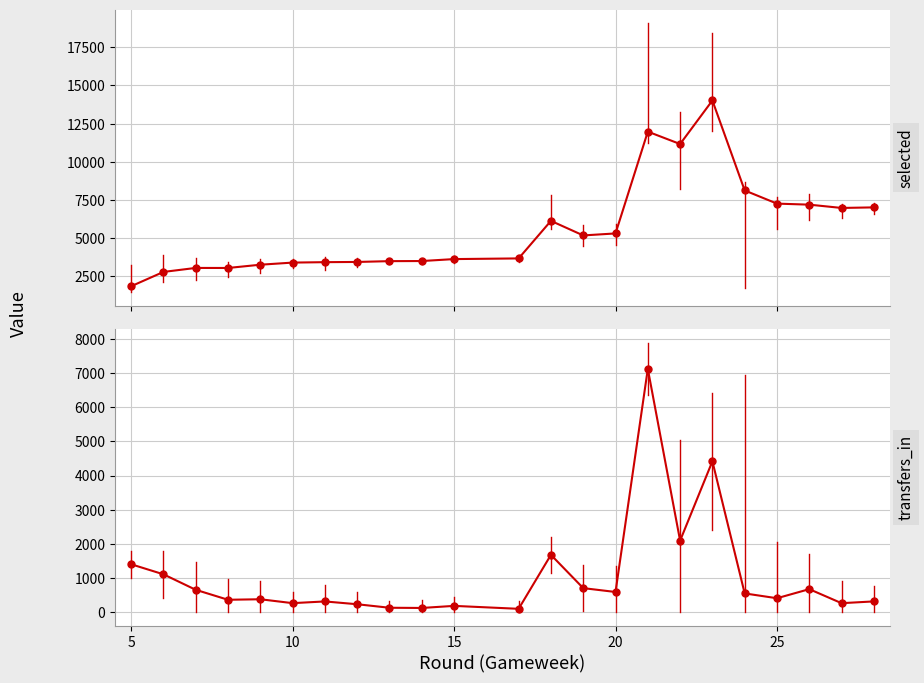

Is the value of transfers_in at 5 greater than the value of selected at 15?

No